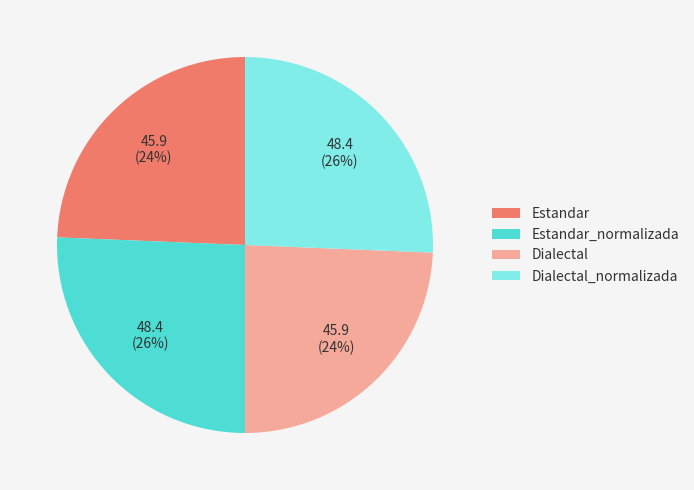

To the nearest percent, what portion does Estandar represent?

24%